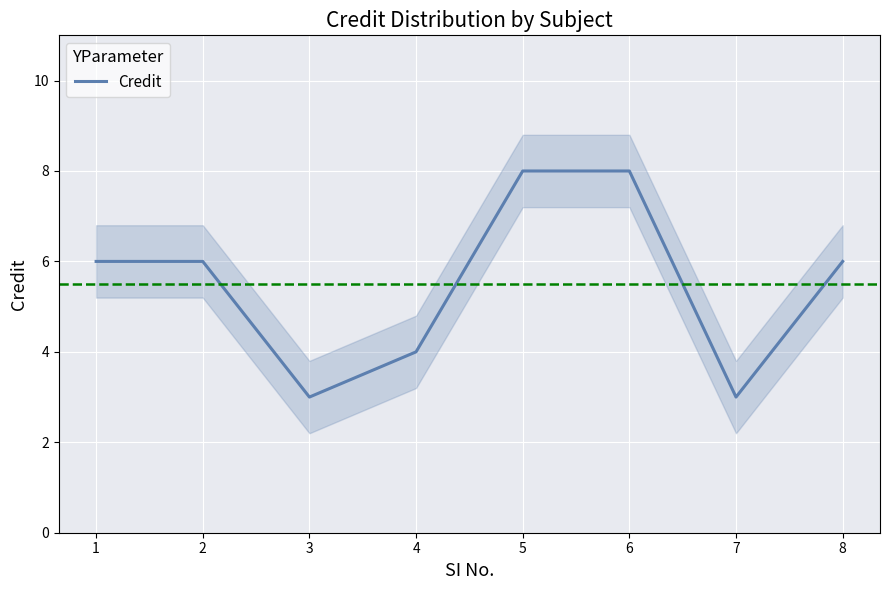

At which label does the data first exceed 6?

5